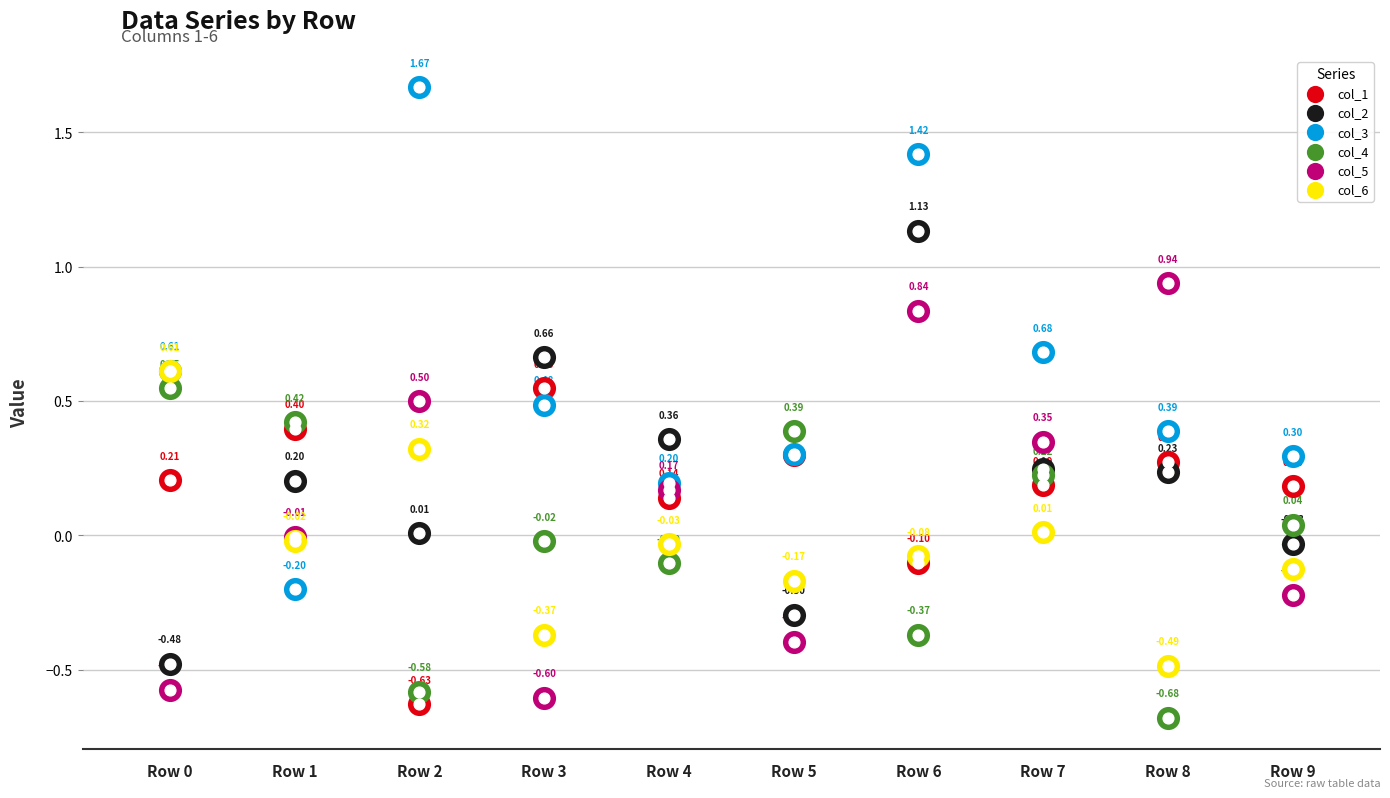

Is the value of col_1 at Row 9 greater than the value of col_3 at Row 7?

No